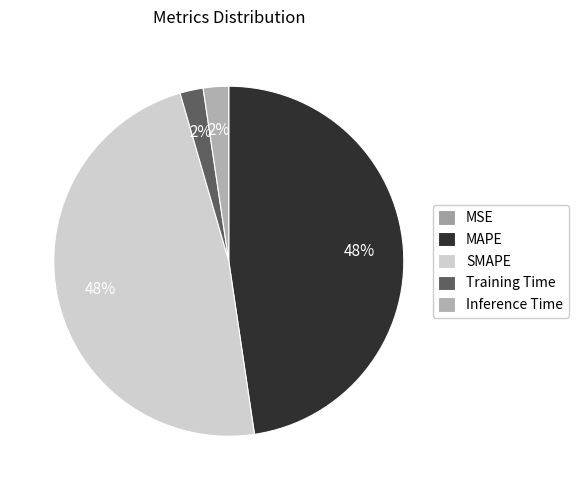

How many slices are in this pie chart?

5